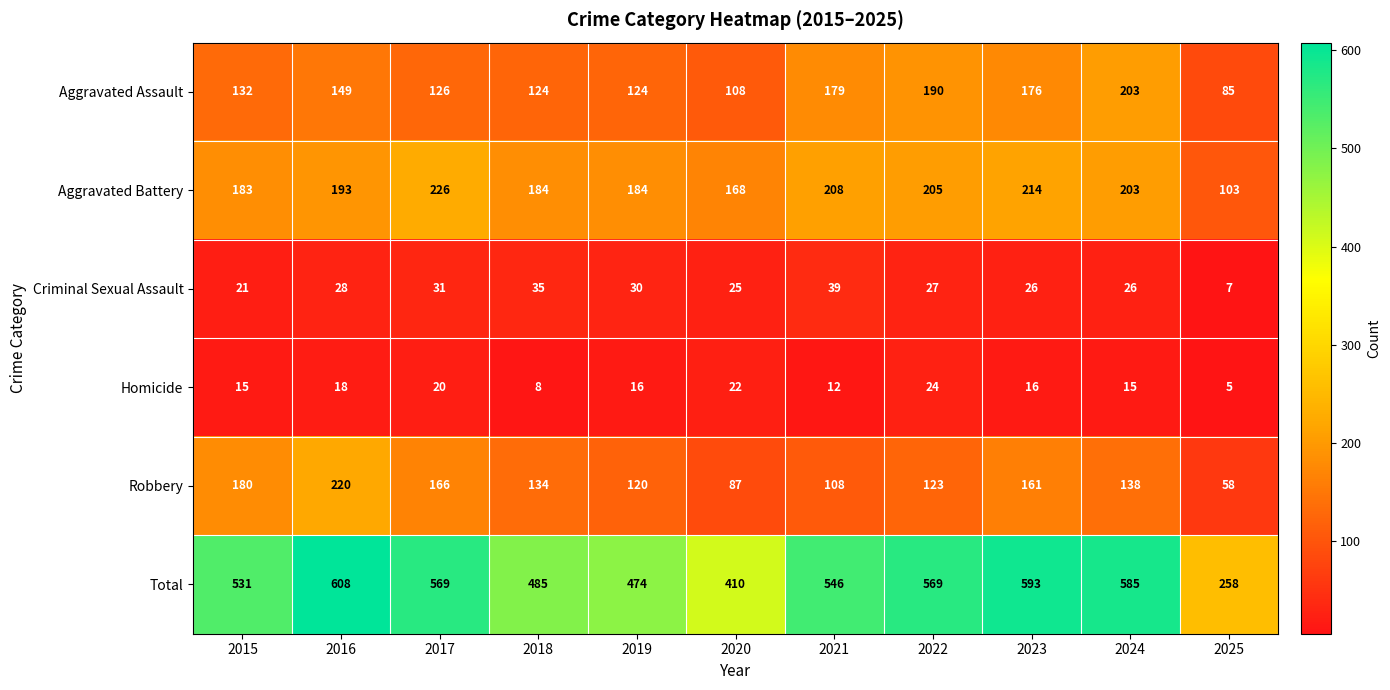

True or false: Homicide has a value of 15 at 2024.

True